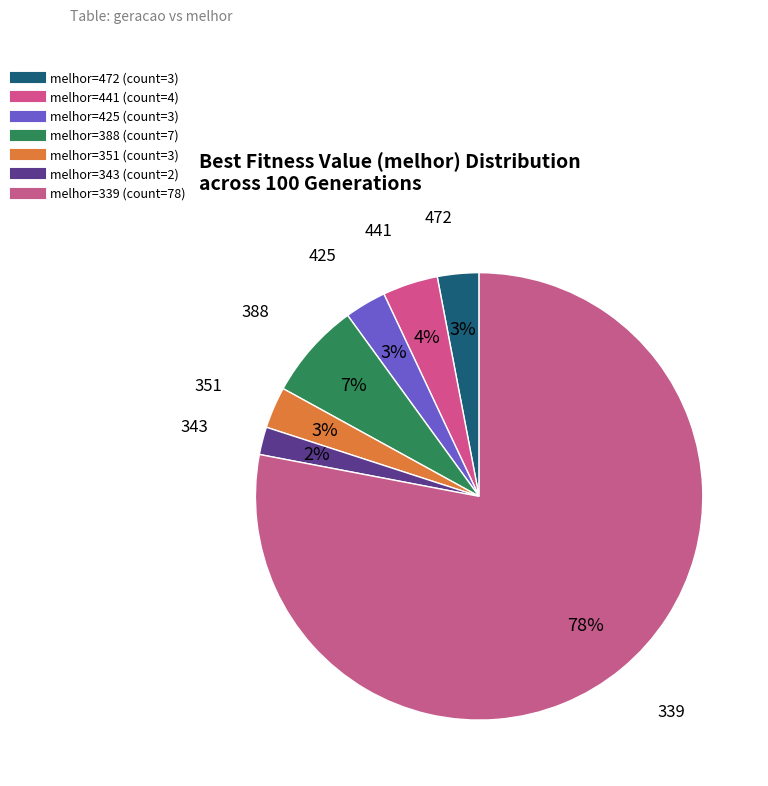

How many segments does this pie chart have?

7